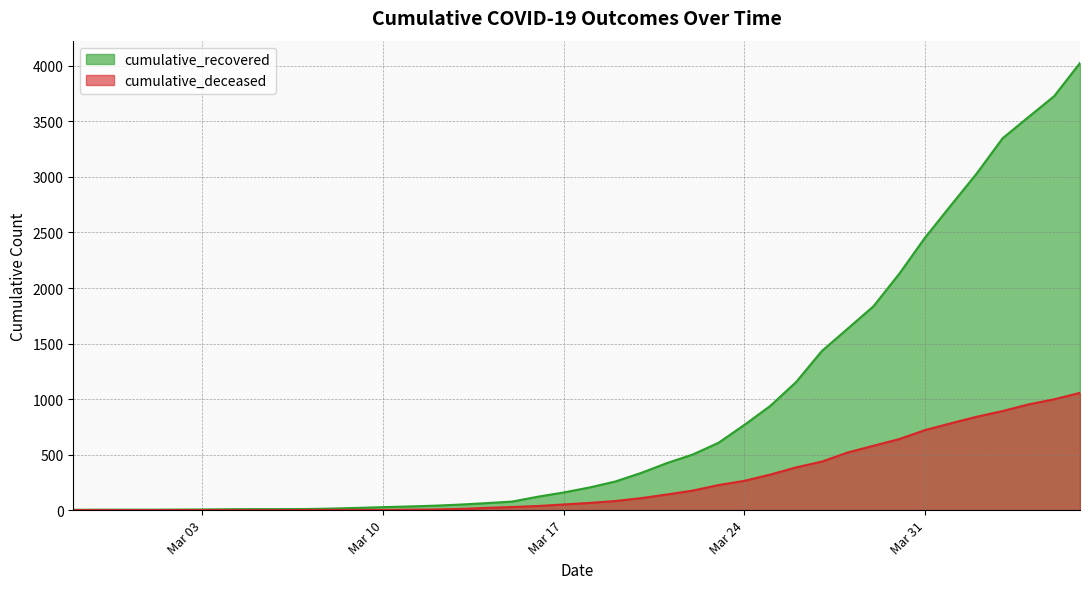

Rank the series by their average value, from highest to lowest.

cumulative_recovered, cumulative_deceased